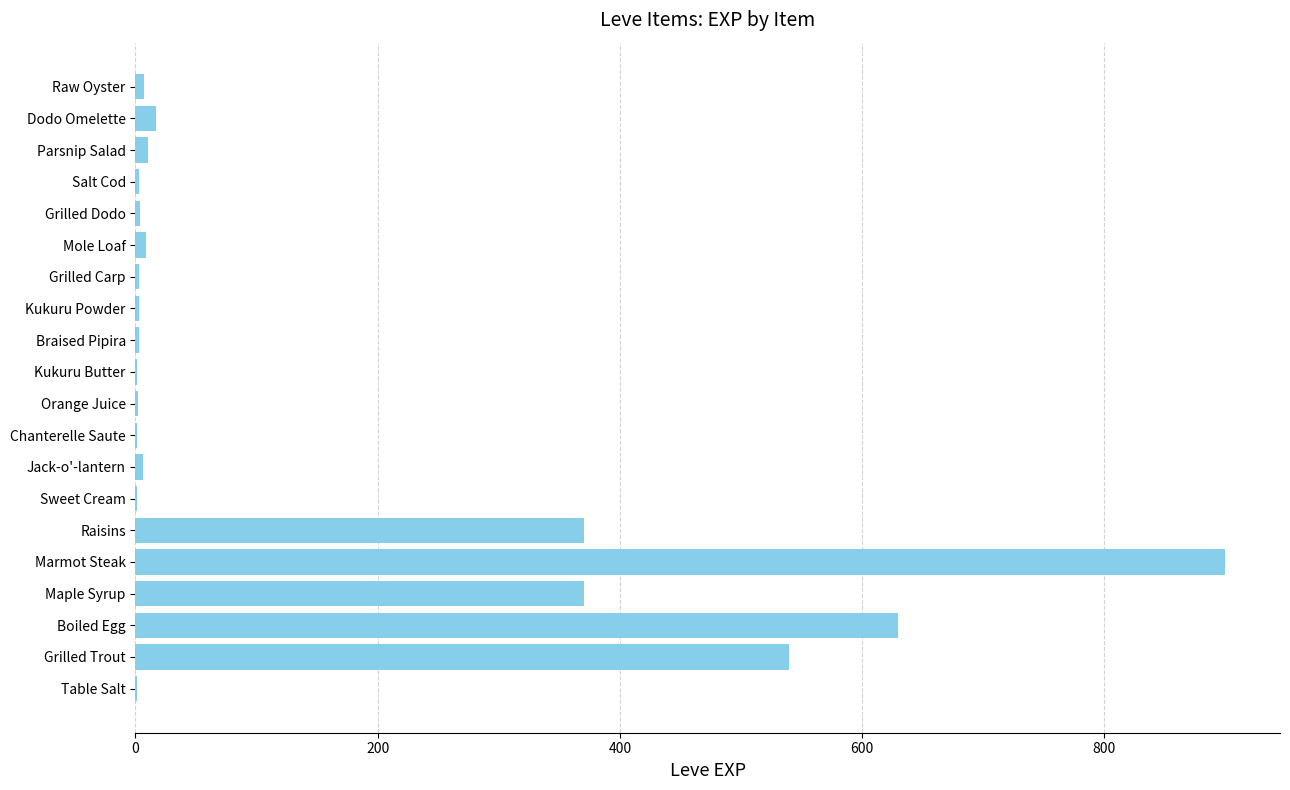

The chart shows a value of 169 at Grilled Trout. True or false?

False